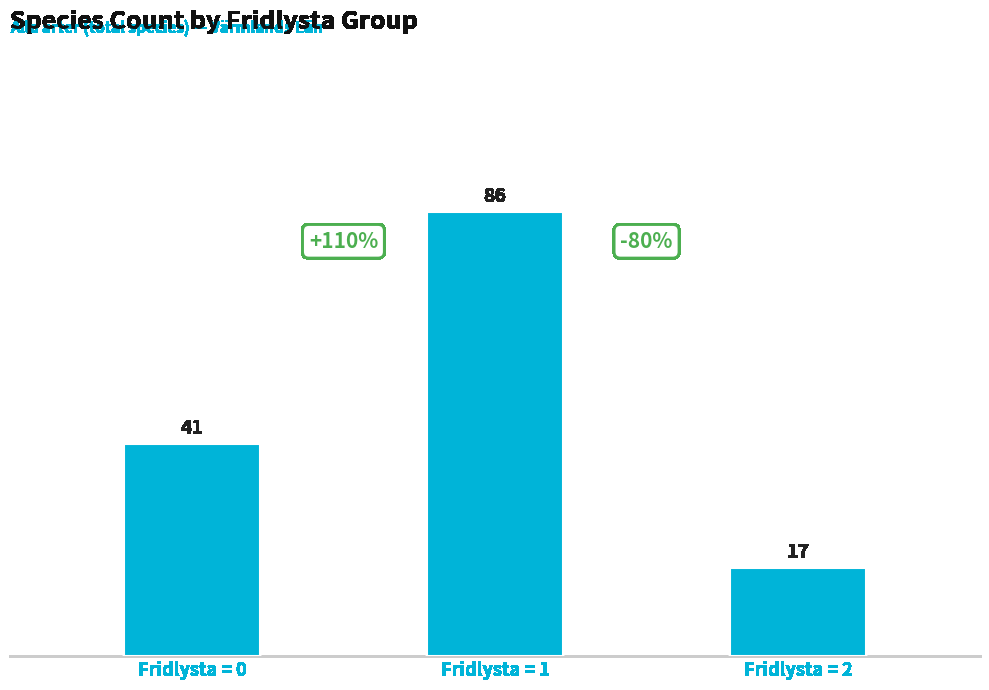

Reading right to left, transcribe all the data shown in this chart.

17	86	41